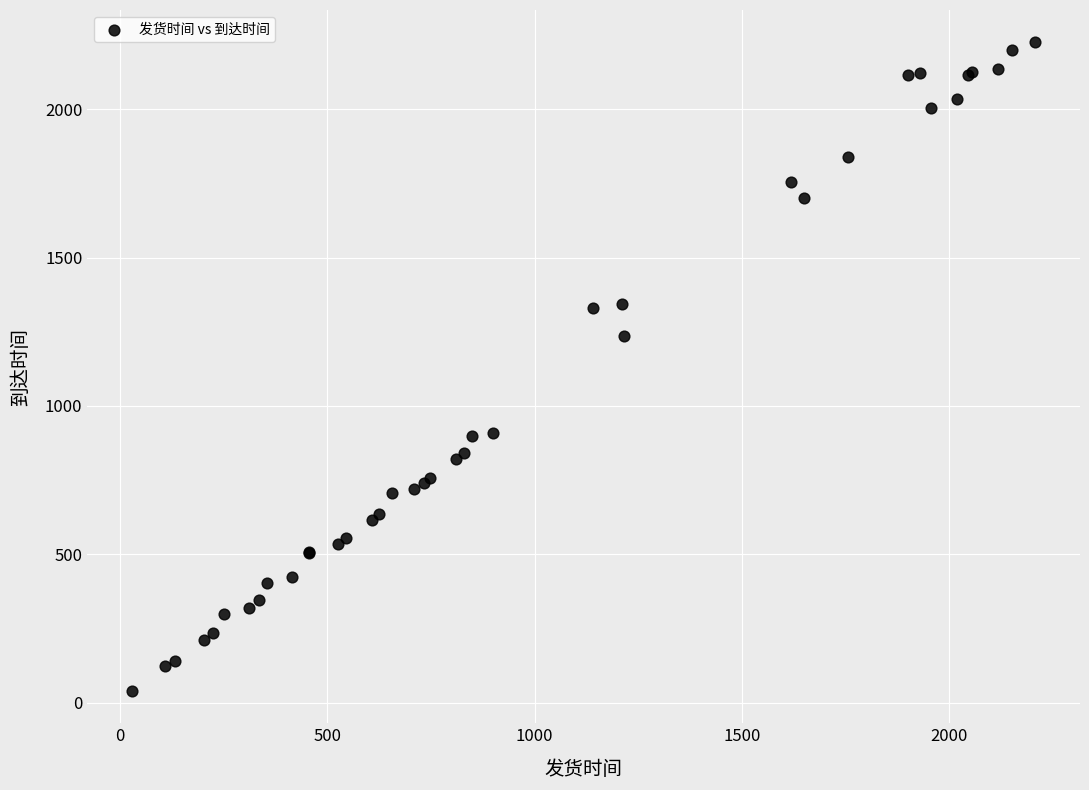

What Y value in the scatter plot is closest to 1132?

1237